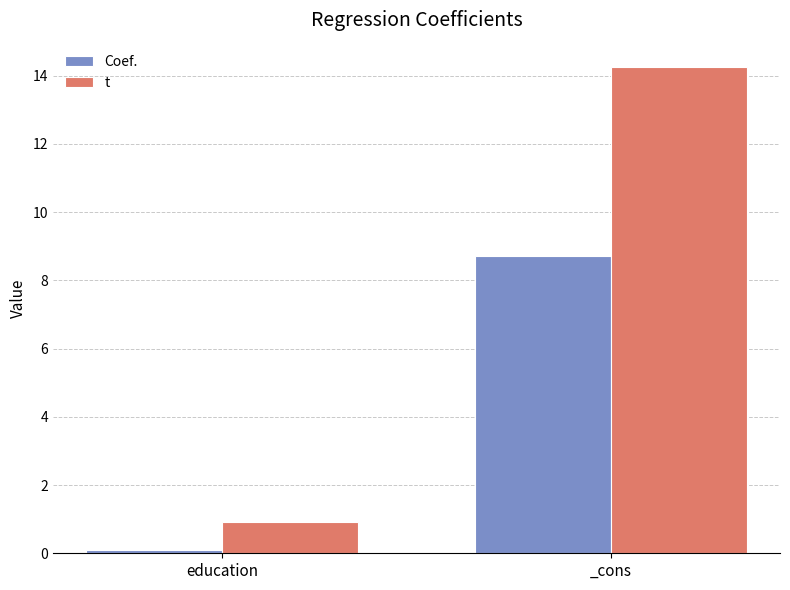

List the series in order of their peak value, highest first.

t, Coef.